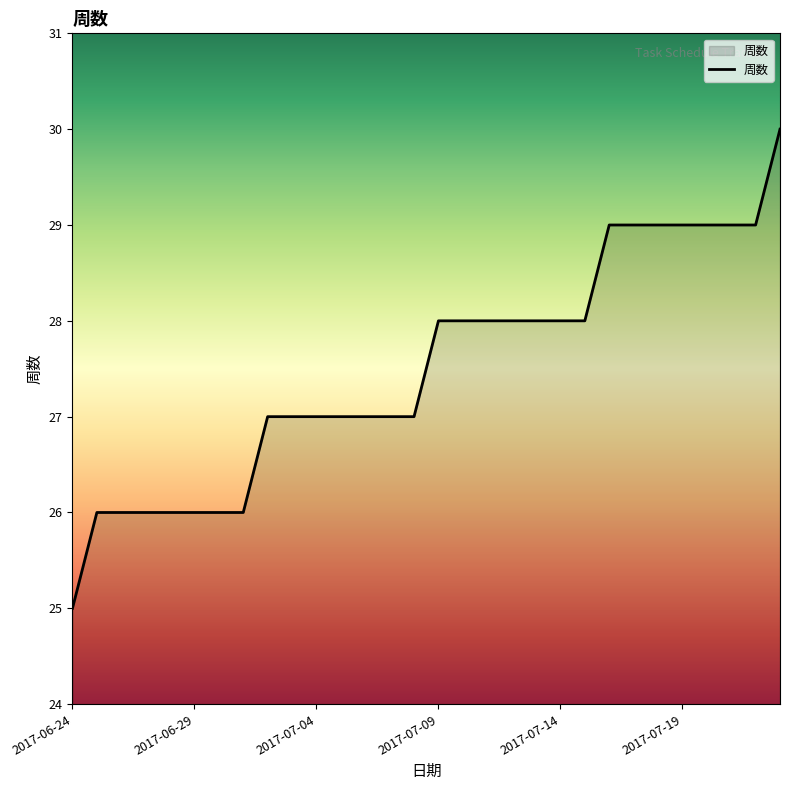

What is the difference between the maximum and minimum values?

5